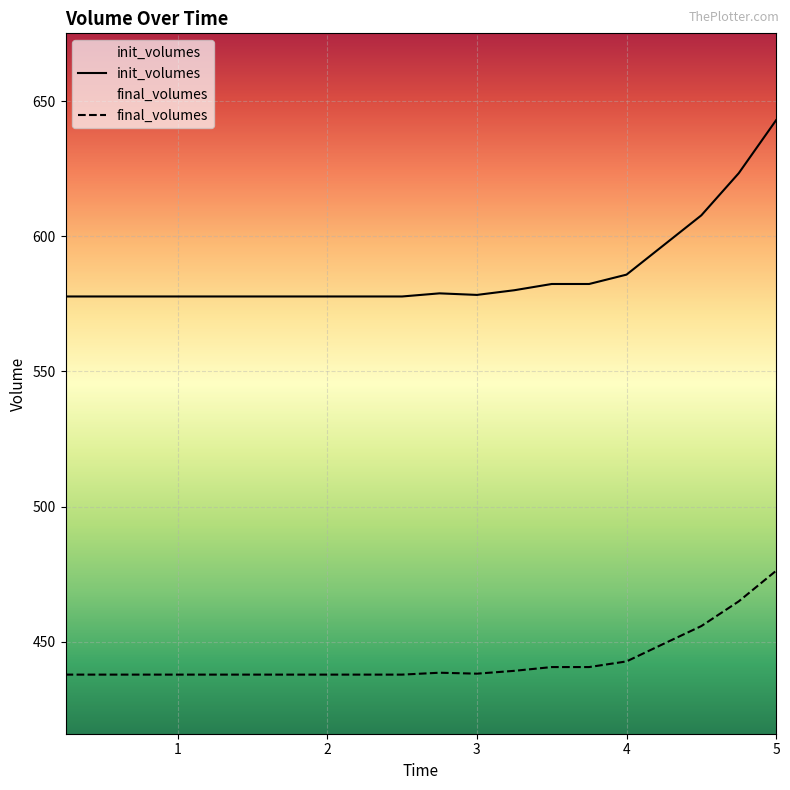

What is the average value of the init_volumes series?

586.8